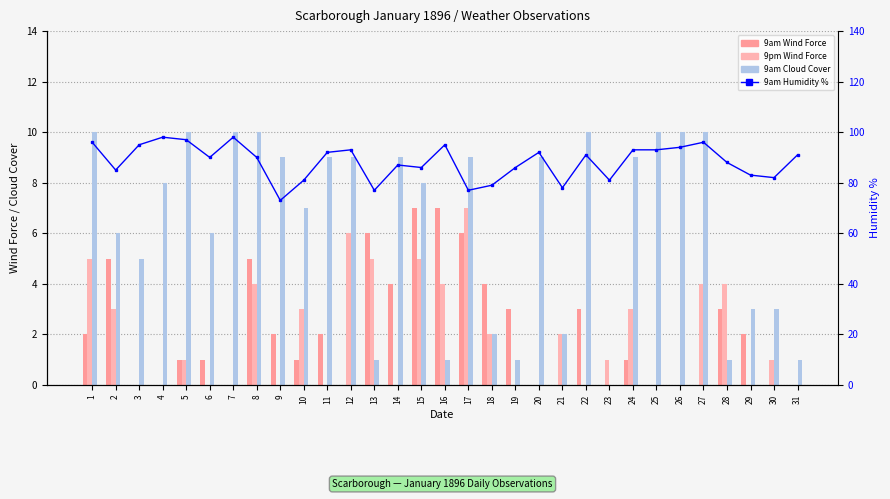

What are all the series names shown in the legend?

9am Wind Force, 9pm Wind Force, 9am Cloud Cover, 9am Humidity %